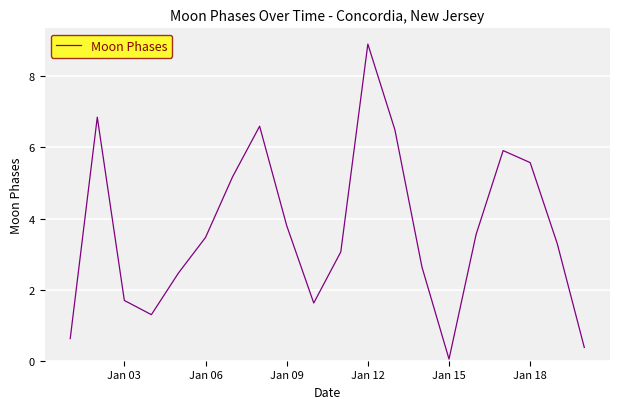

What is the difference between the maximum and minimum values?

8.9